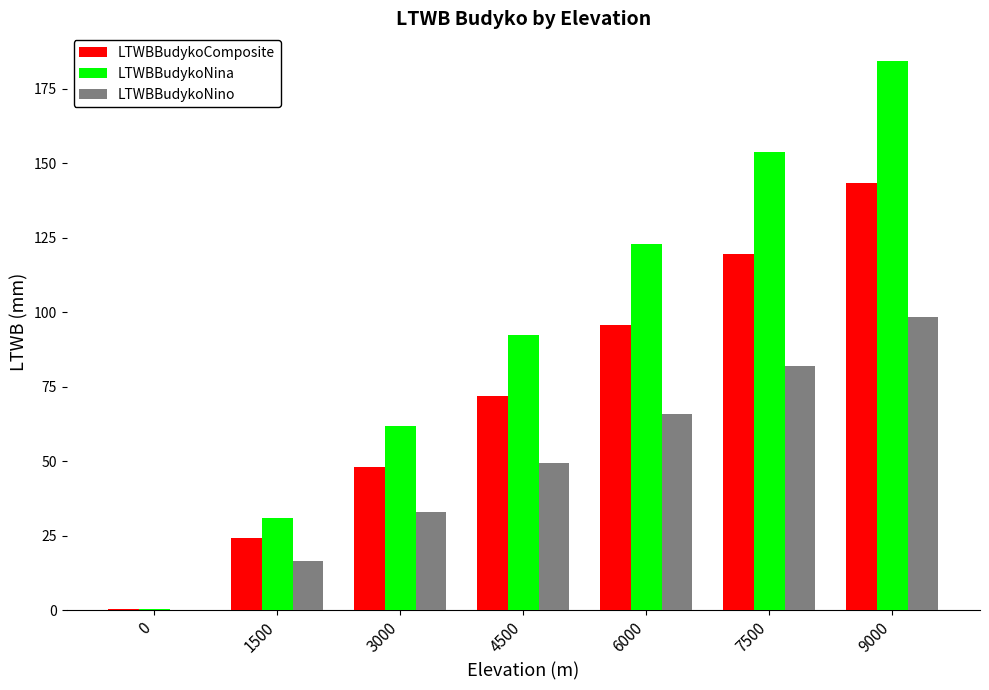

At which category does the chart reach its peak across all series?

9000